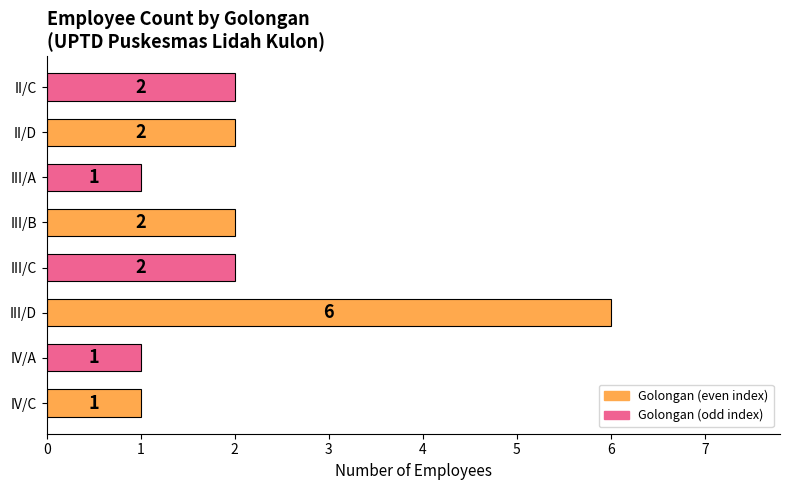

What is the greatest value displayed?

6